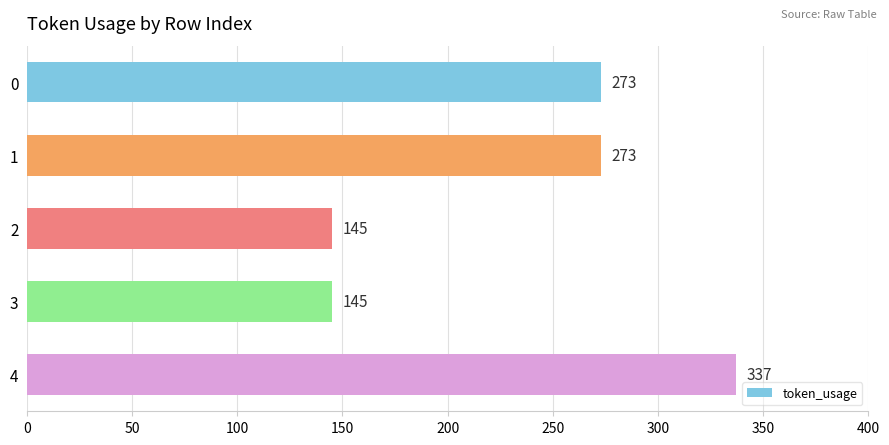

How many values are between 145 and 273?

4